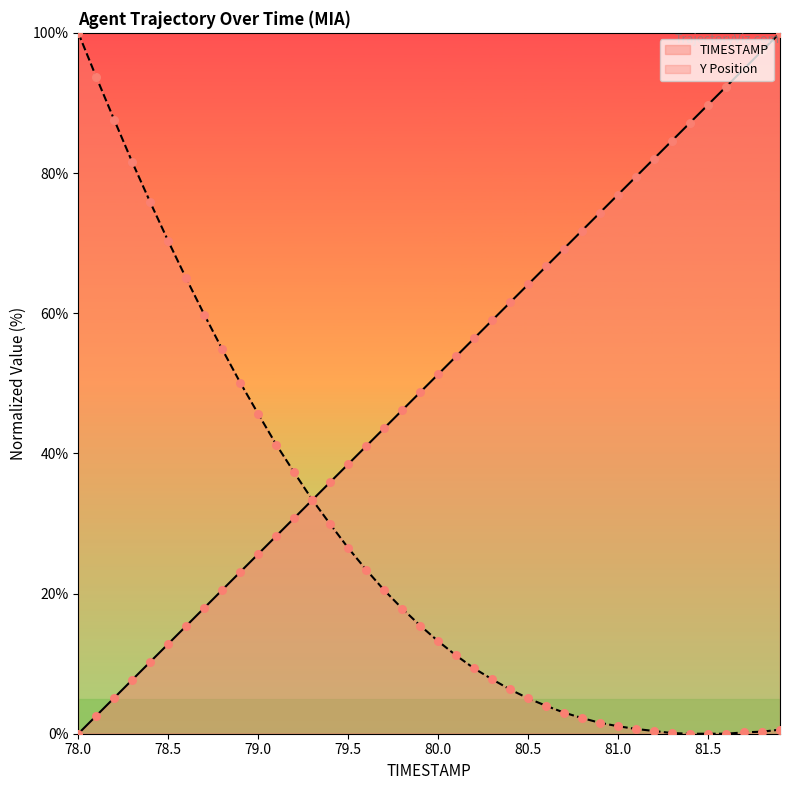

Which series contains the lowest Y value?

TIMESTAMP